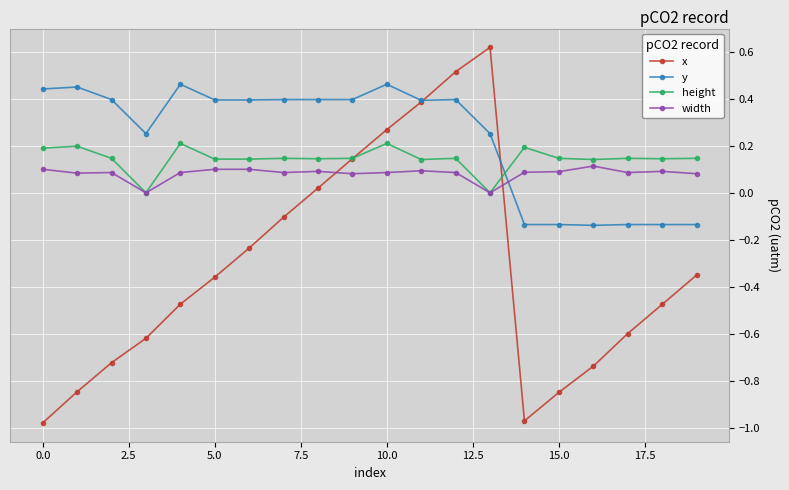

True or false: height has more than 0 interior local peaks.

True